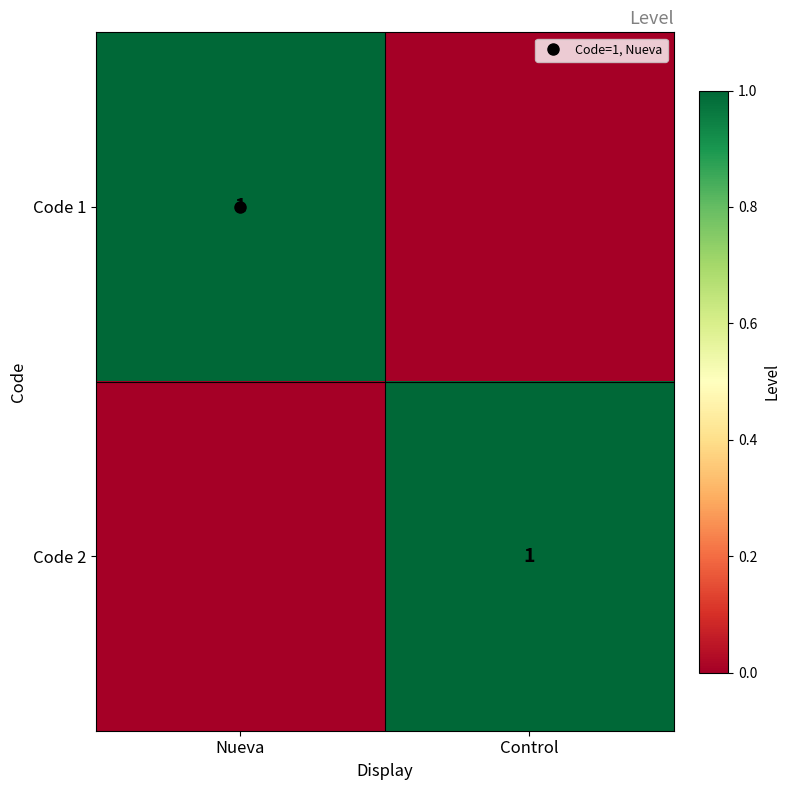

What is the sum of the Code 2 values at Control and Nueva?

1